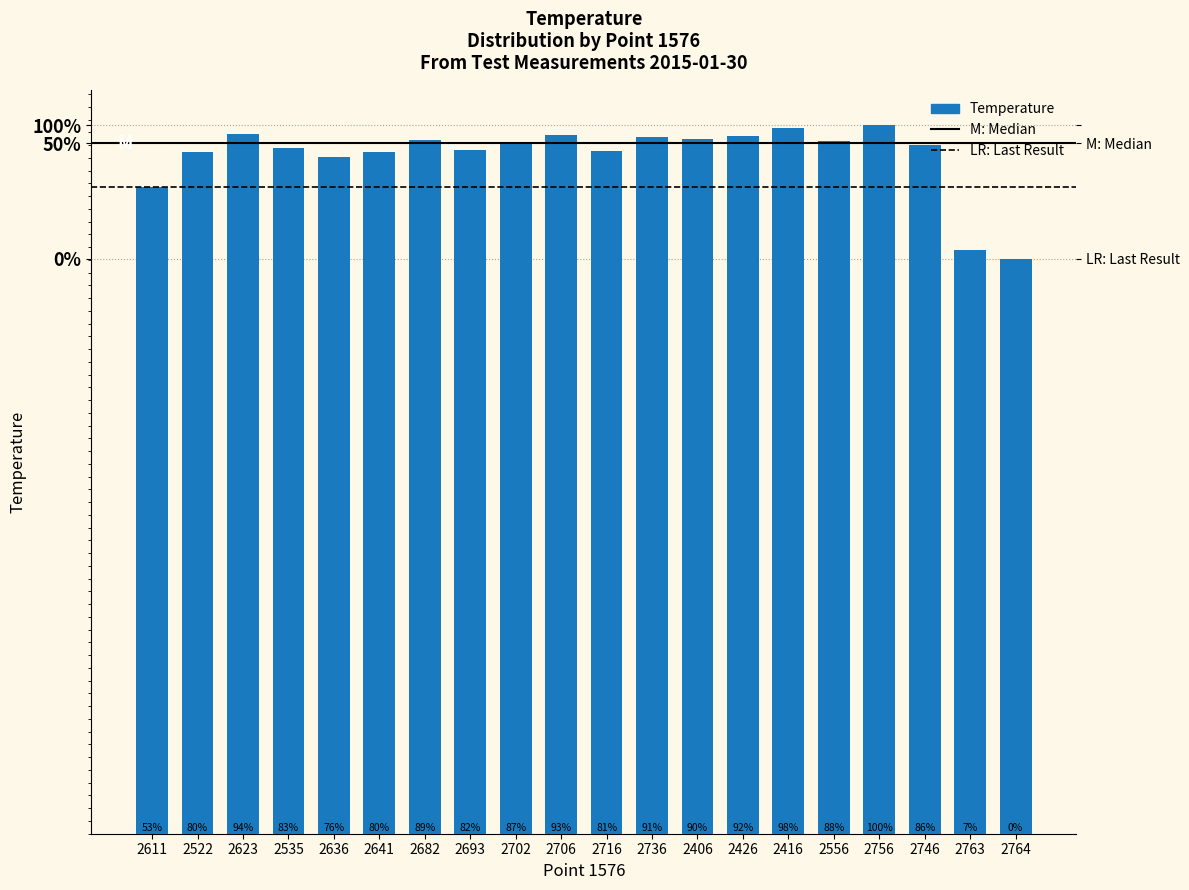

How many values exceed 27?

11